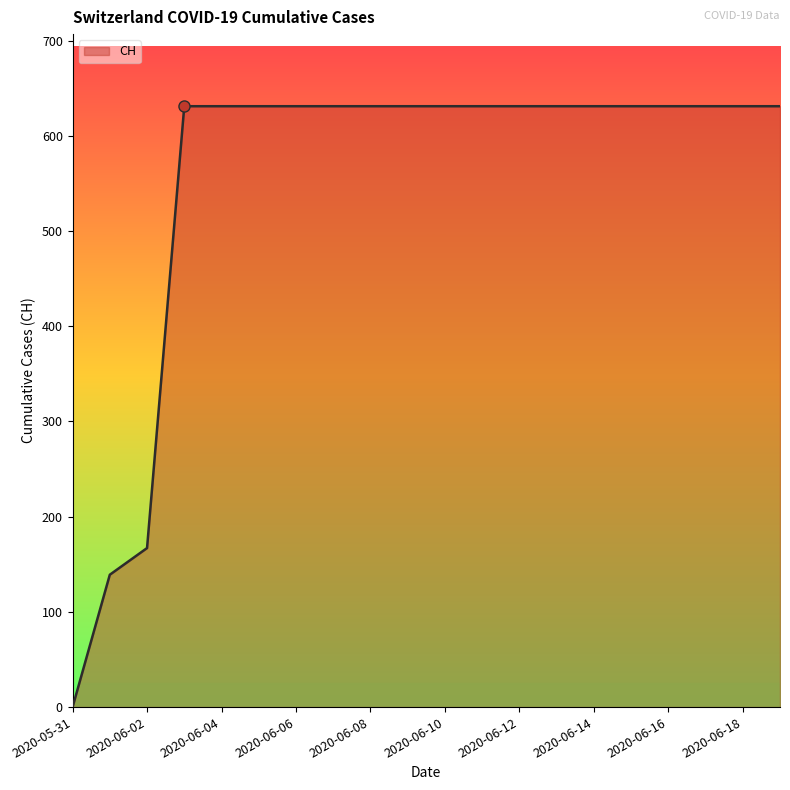

How many categories are shown in the chart?

20